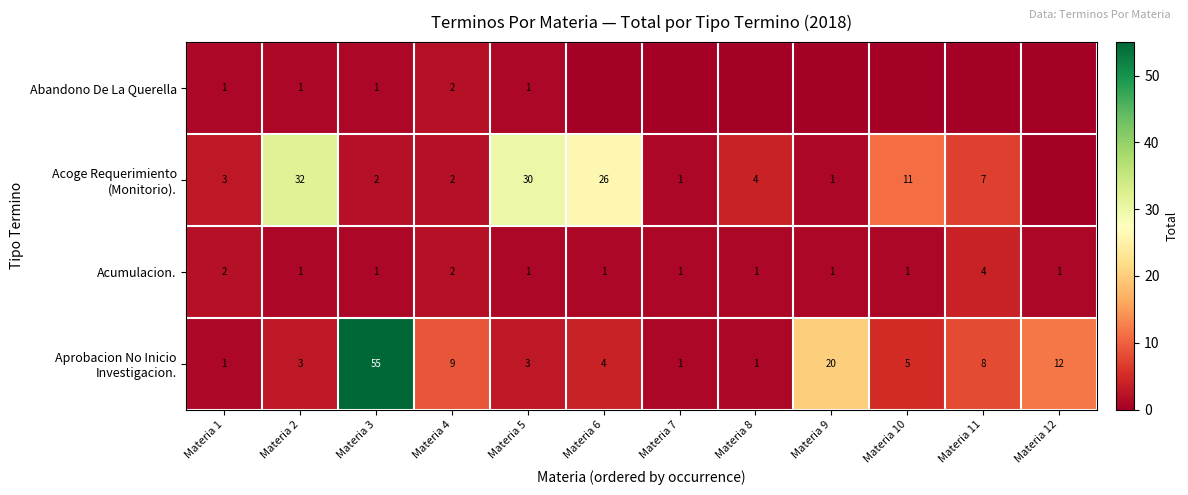

The Acumulacion. series shows 0 at Materia 3. True or false?

False